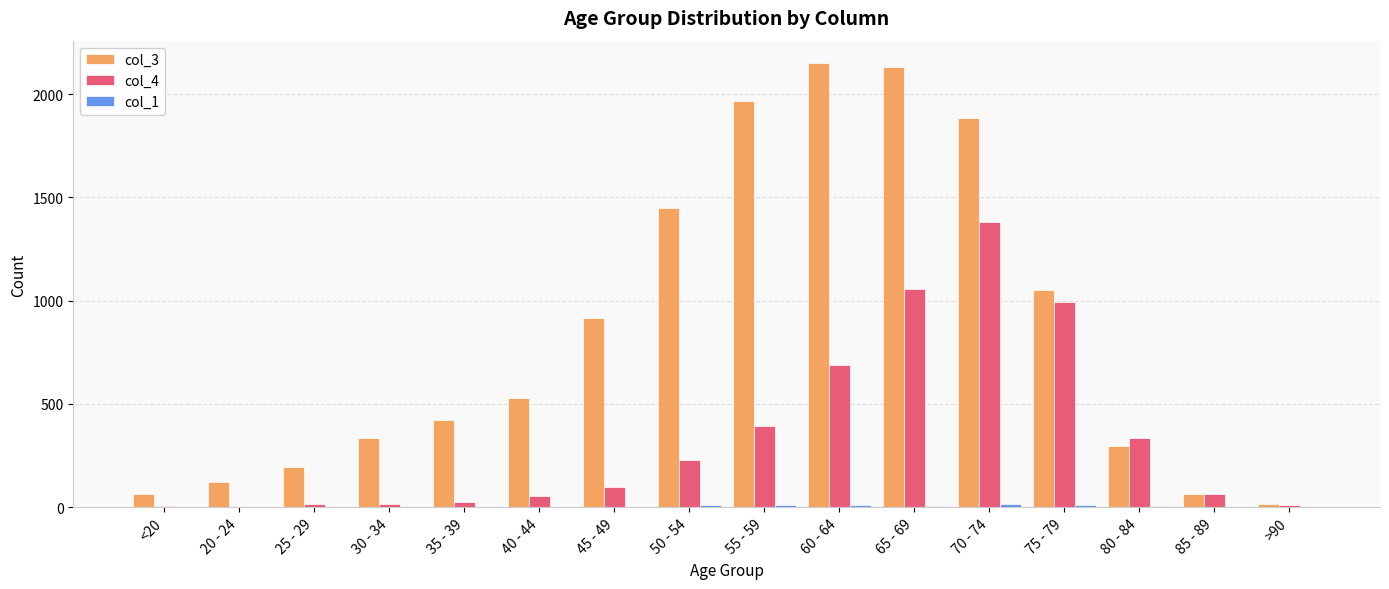

Count the number of categories in the chart.

16